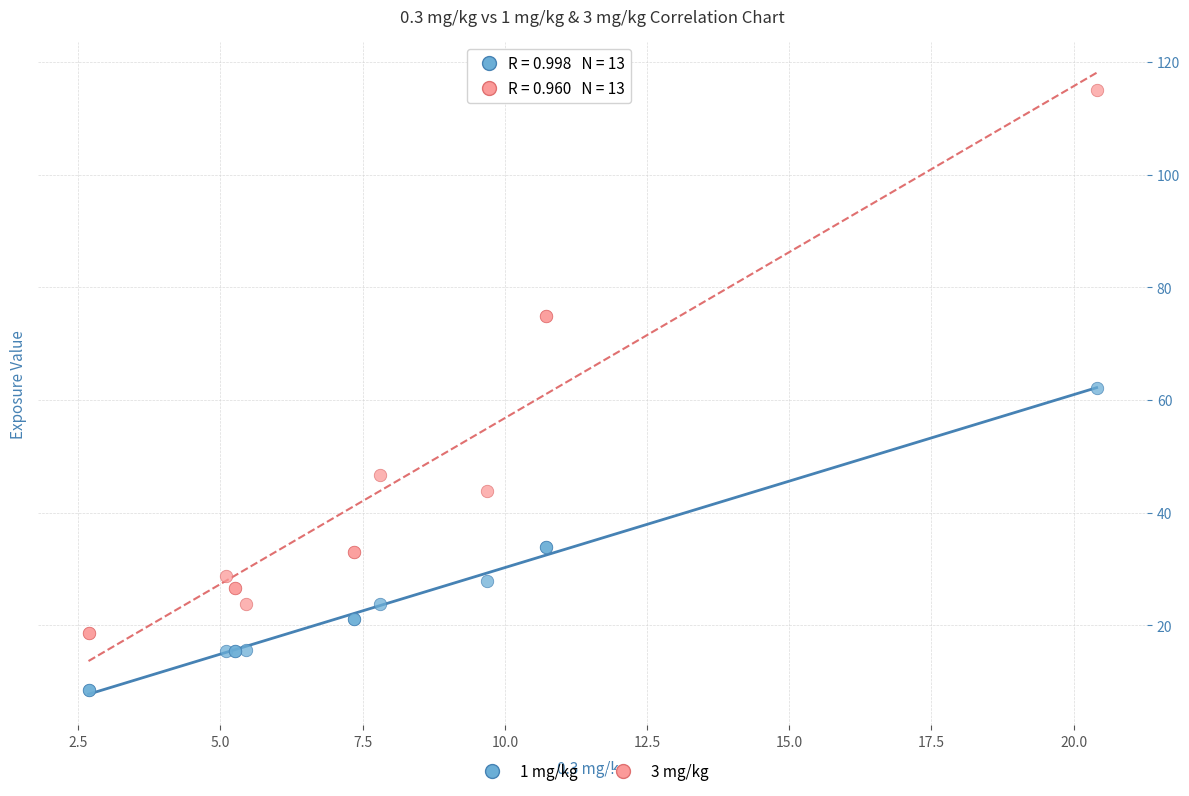

Which series contains the lowest Y value?

1 mg/kg